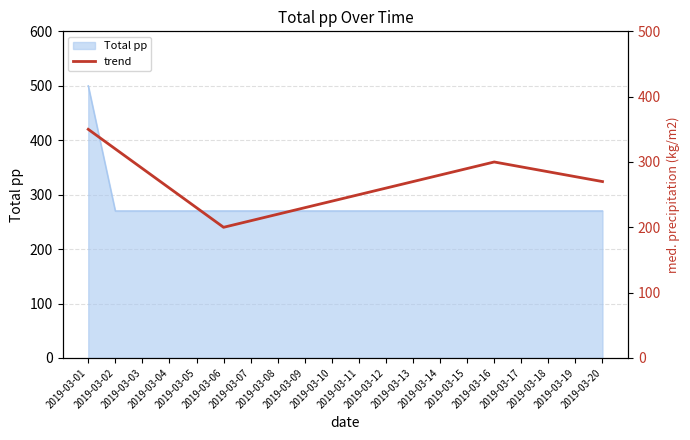

List the labels in order of value, largest first.

2019-03-01, 2019-03-02, 2019-03-16, 2019-03-17, 2019-03-03, 2019-03-15, 2019-03-18, 2019-03-14, 2019-03-19, 2019-03-13, 2019-03-20, 2019-03-04, 2019-03-12, 2019-03-11, 2019-03-10, 2019-03-05, 2019-03-09, 2019-03-08, 2019-03-07, 2019-03-06